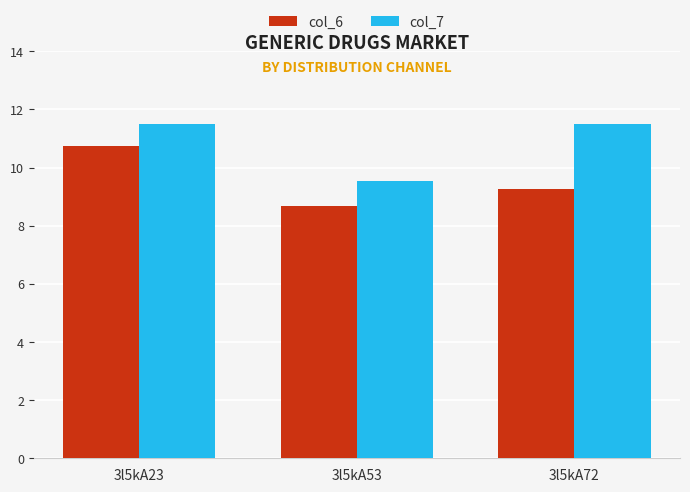

List the series in order of their peak value, highest first.

col_7, col_6